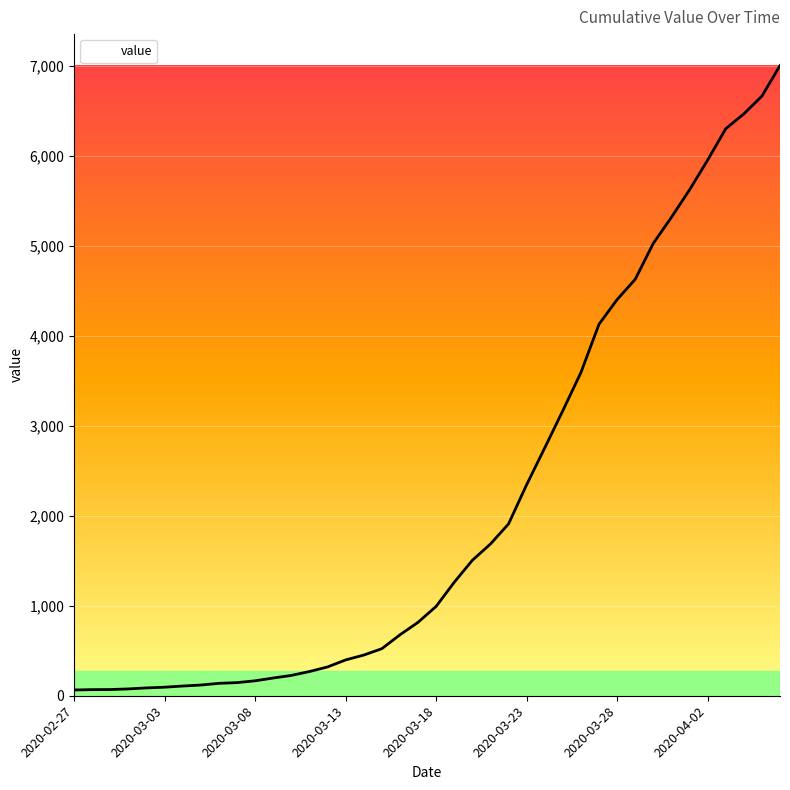

What is the sum of all values?

85740